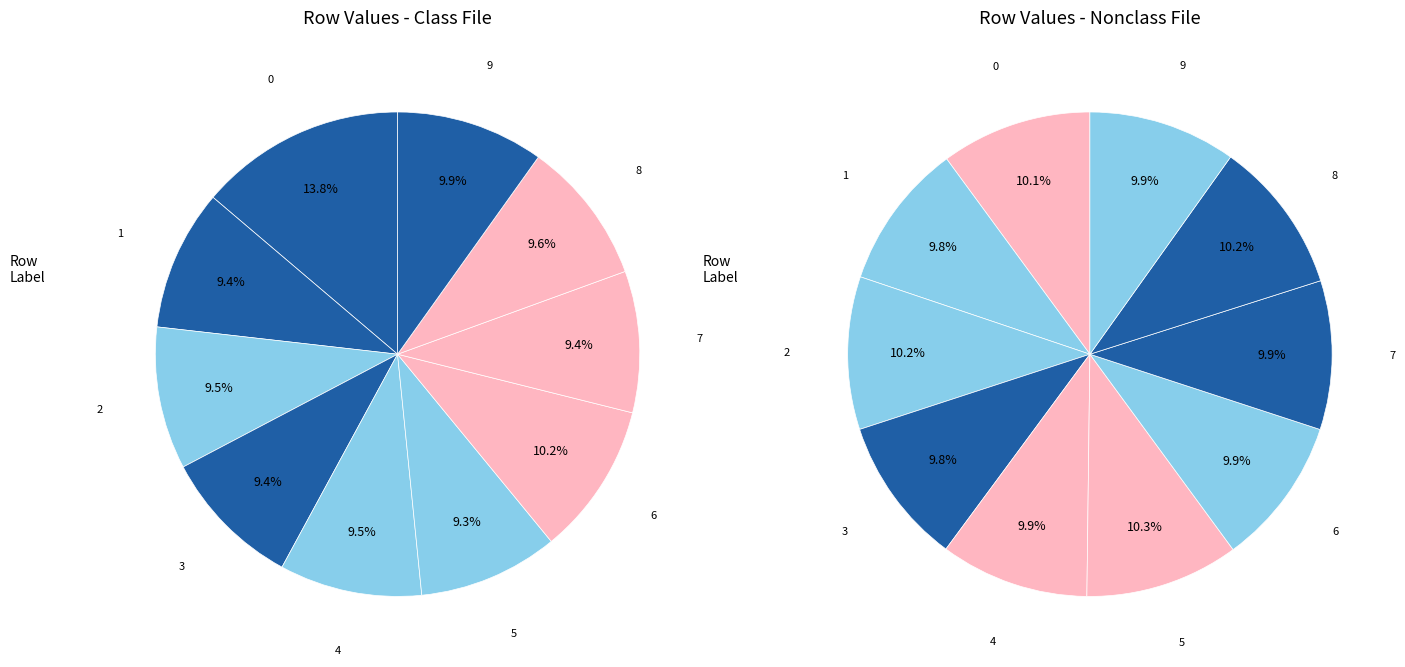

Does 0 represent more than half of the total?

No